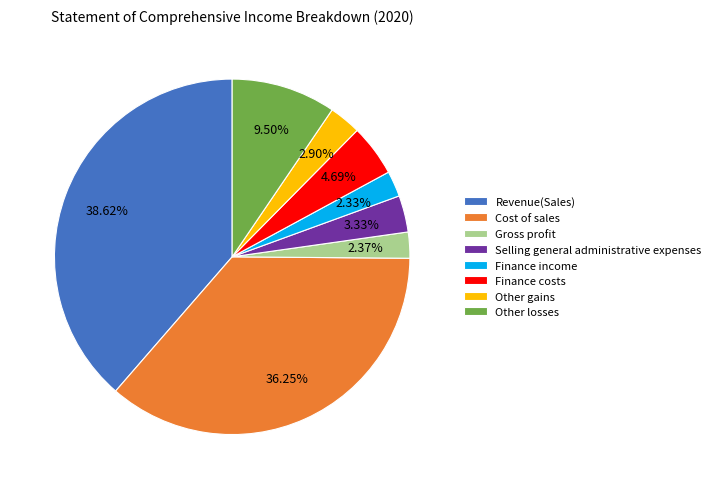

True or false: Selling general administrative expenses accounts for 3% of the total.

True